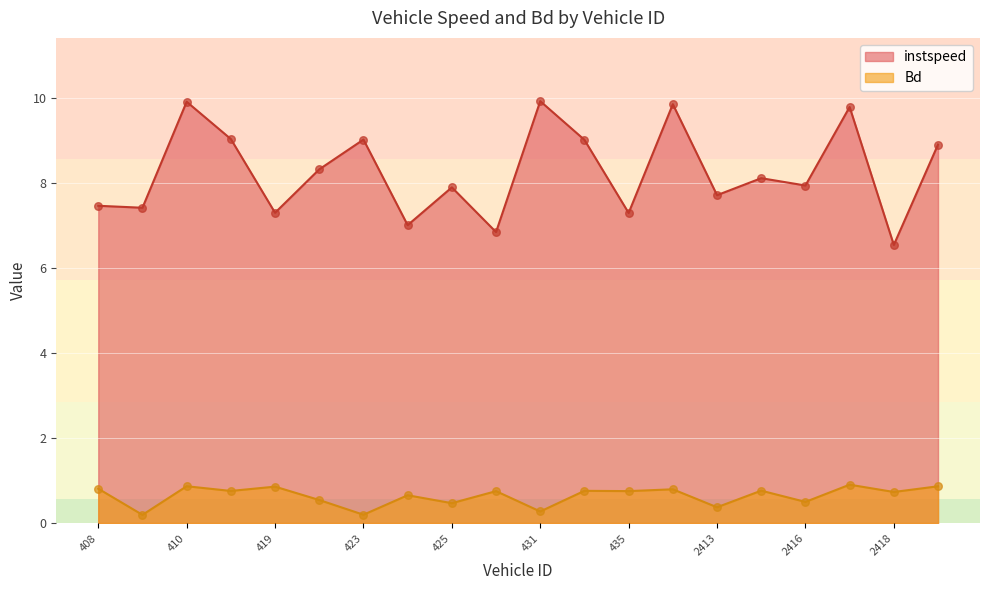

At how many categories does at least one series exceed 3?

20